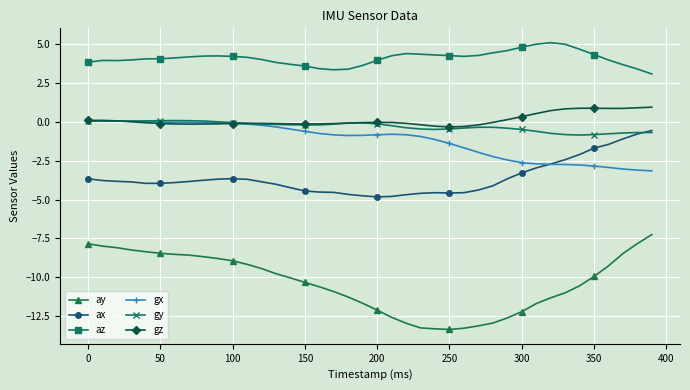

Which series has the largest total across all categories?

az